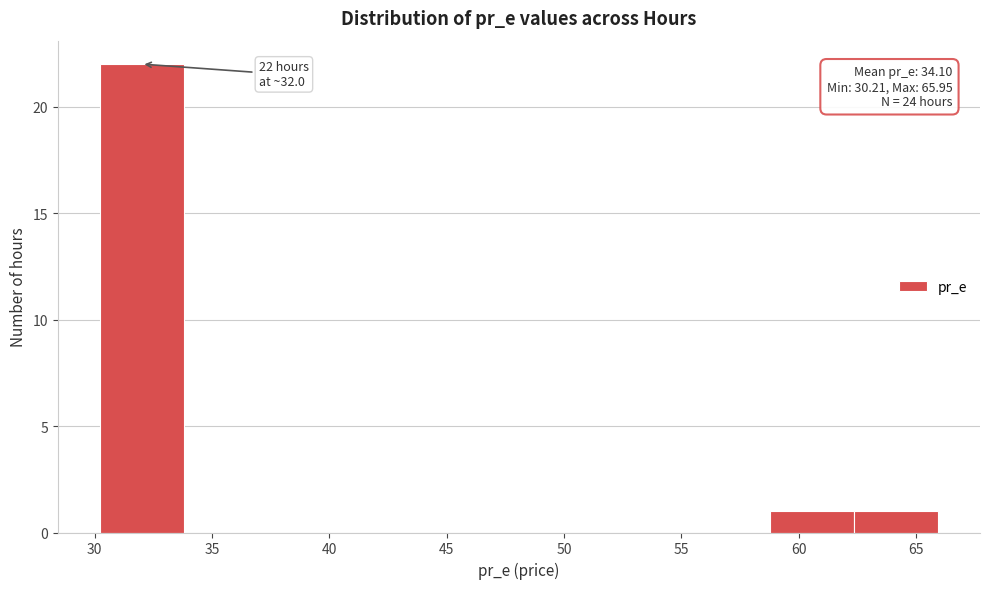

Which range on the x-axis has the tallest bar?

30.0 to 34.0